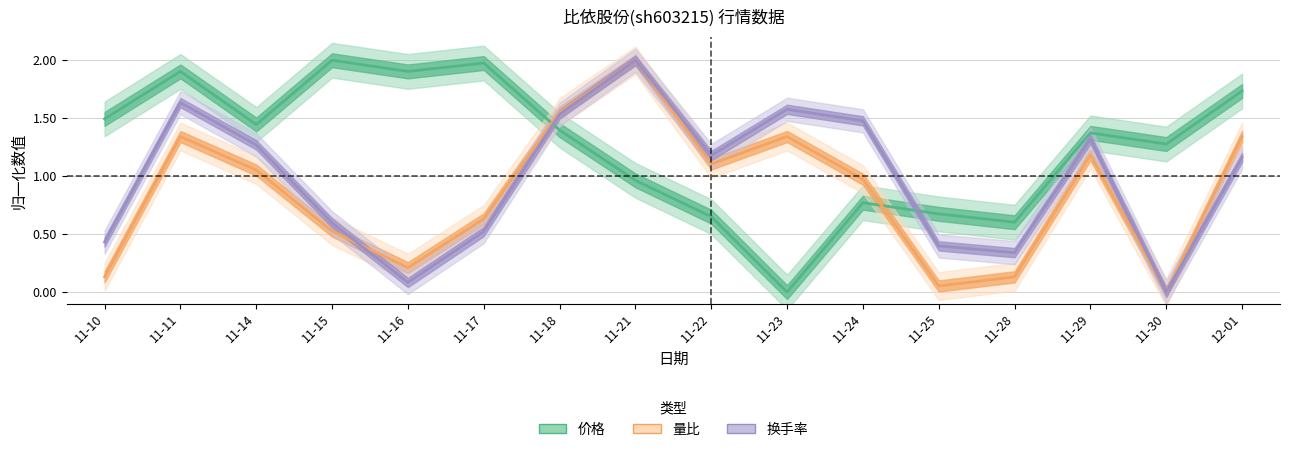

What is the label of the 4th point from the right?

11-28